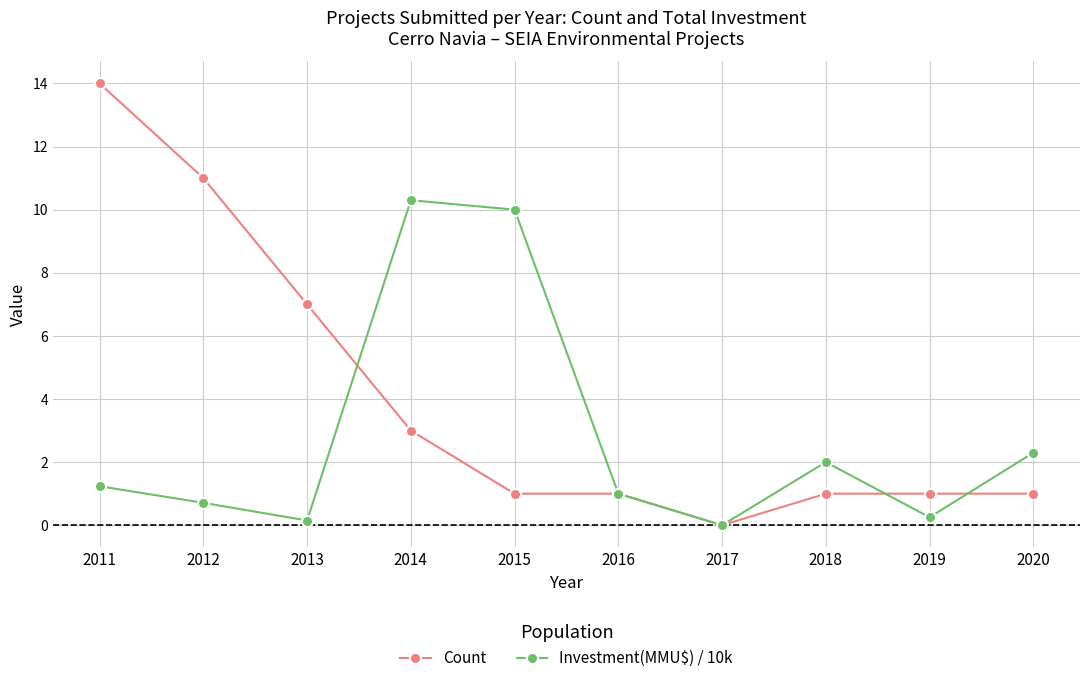

At how many categories does at least one series exceed 3?

5